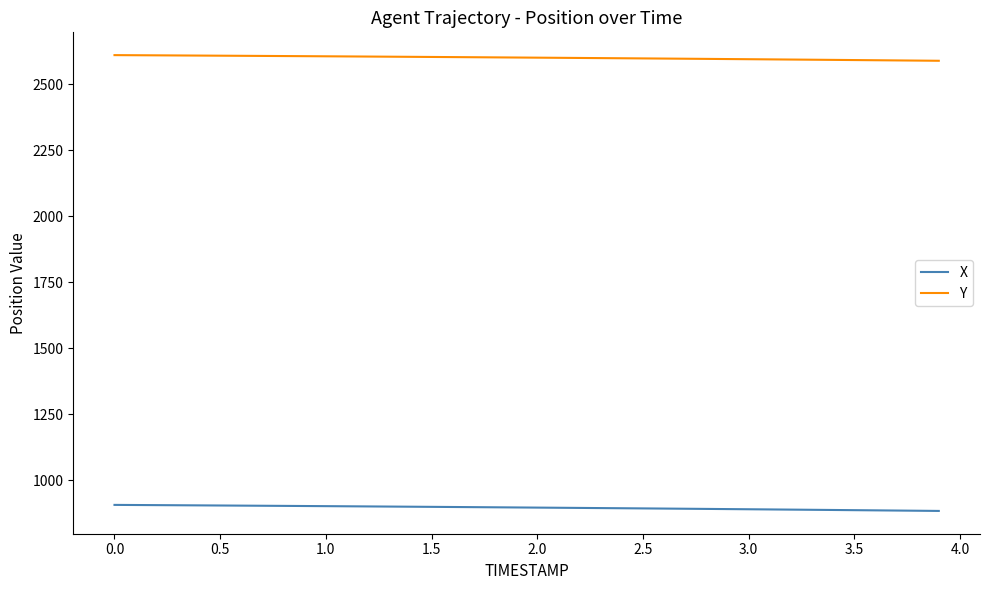

What is the sum of all Y values?

104005.5